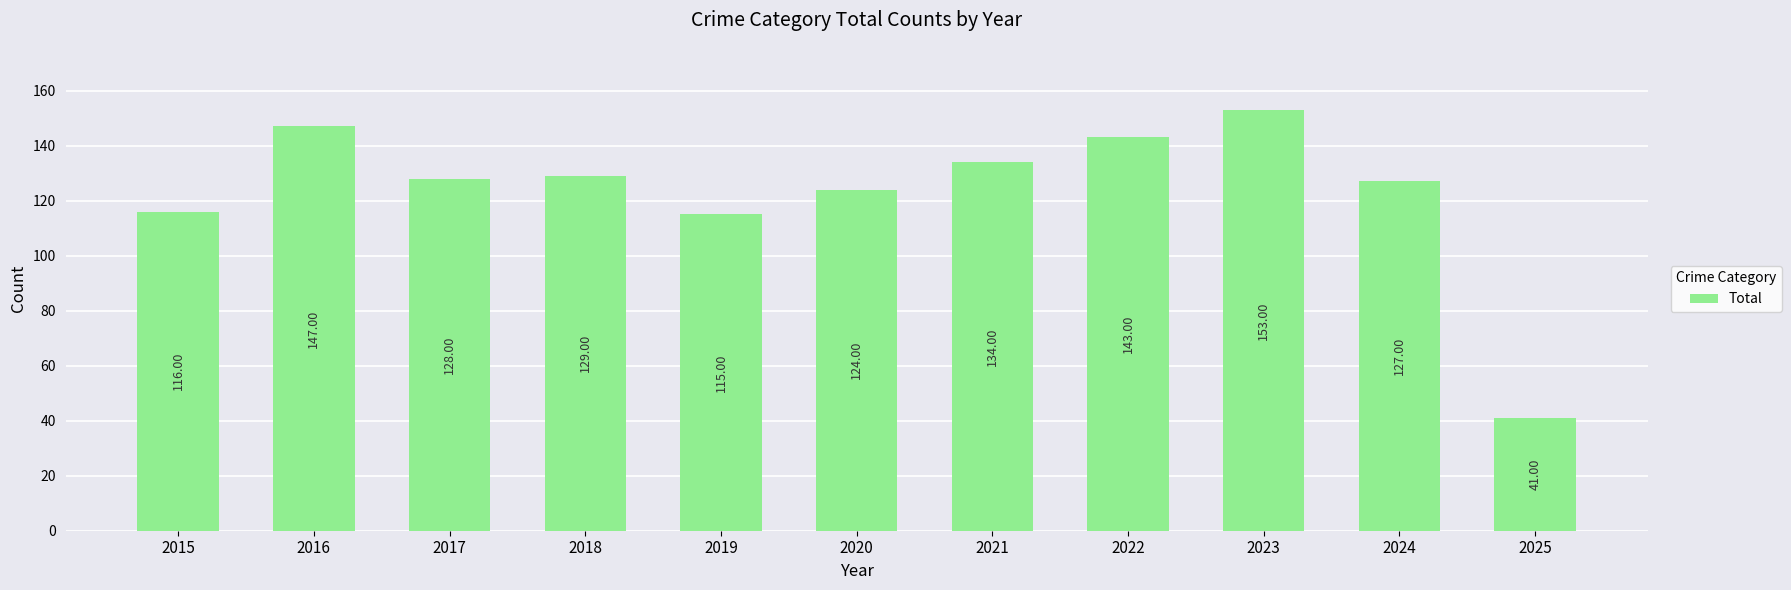

What is the difference between the maximum and minimum values?

112